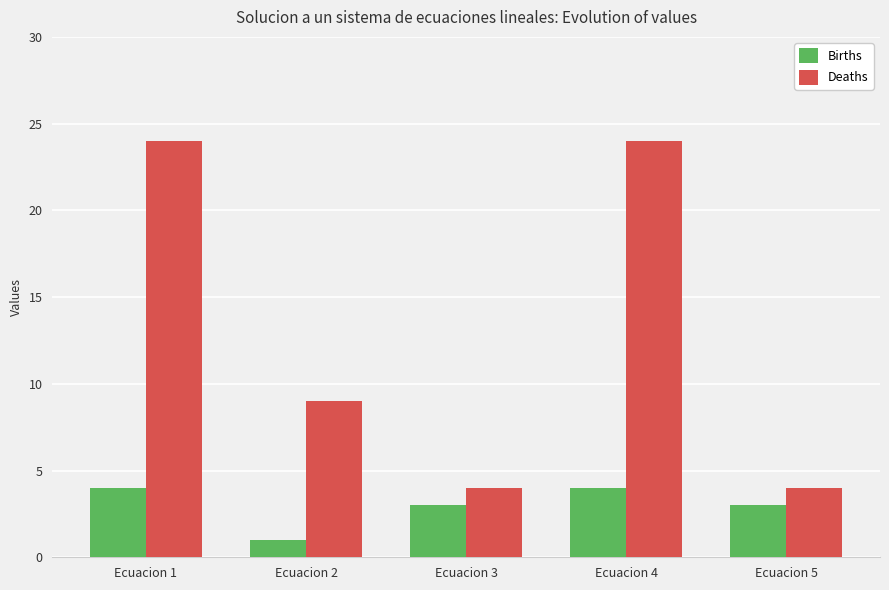

Reading left to right, extract all data points from this chart.

Births: 4	1	3	4	3
Deaths: 24	9	4	24	4